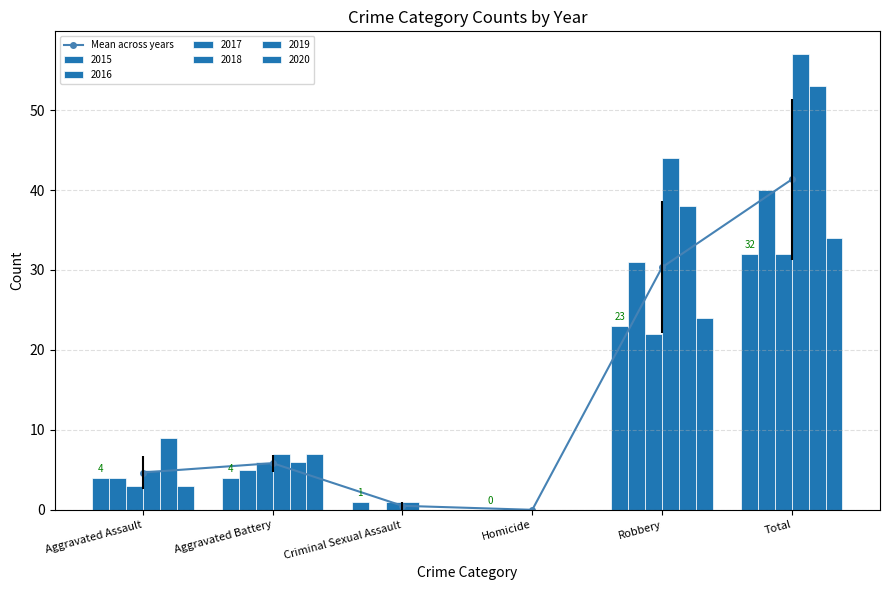

Is it true that Mean across years equals 61.9 at Total?

False